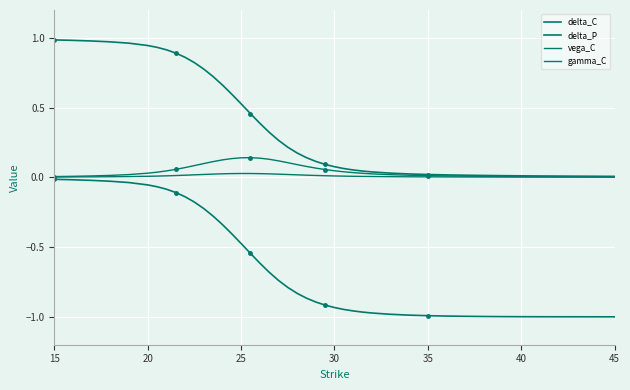

How many lines are shown in the chart?

4